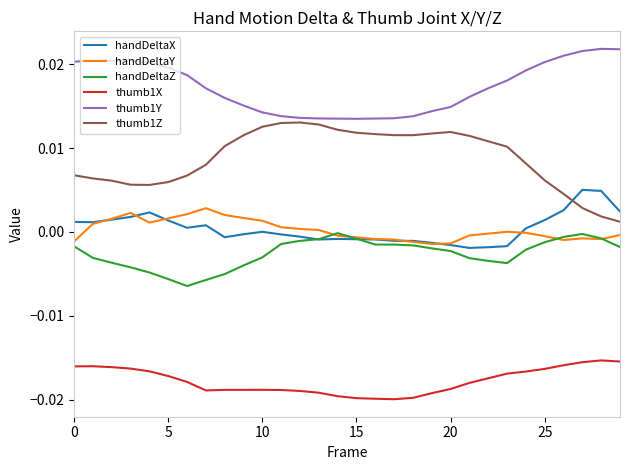

Which series has the largest range (max minus min)?

thumb1Z